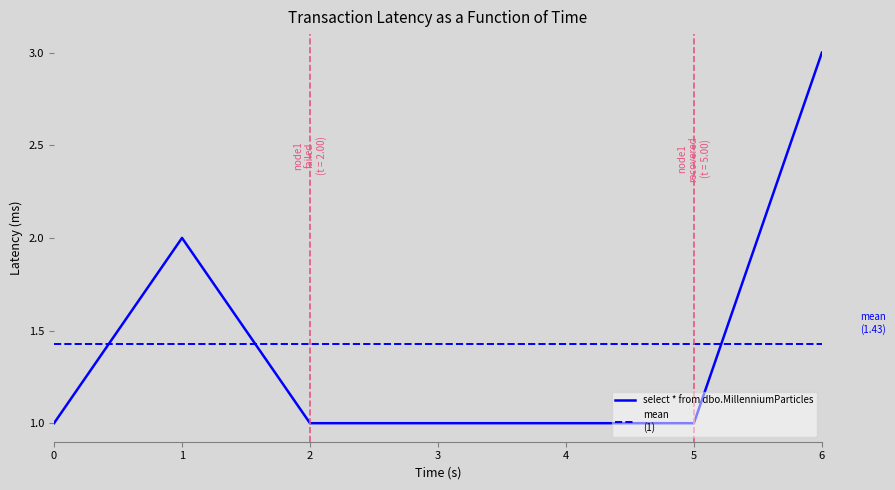

Count the values in the range 1 to 2.

6